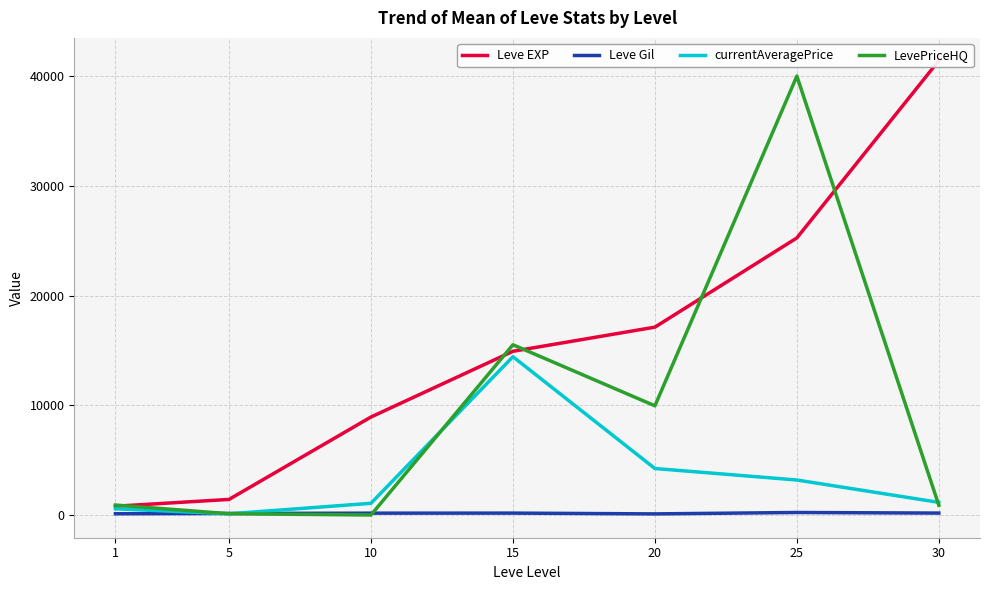

Which series has the largest total across all categories?

Leve EXP